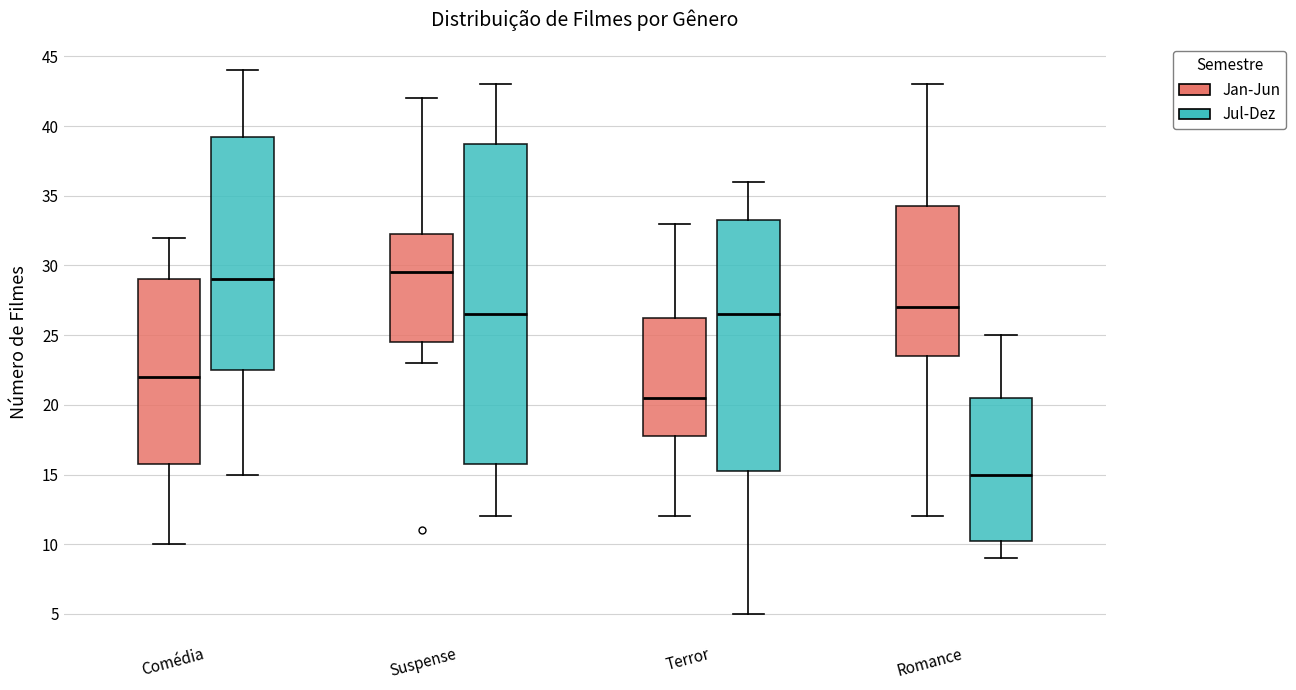

Reading left to right, transcribe this box plot: for each box, give where its median line is, the range the box spans, and where its two whiskers end, as read against the y-axis. The values are not printed on the chart, so give them approximately, as read against the axis.

Comédia (Jan-Jun): median 22.0, box 16.0 to 29.0, whiskers 10.0 to 32.0
Comédia (Jul-Dez): median 29.0, box 22.5 to 39.5, whiskers 15.0 to 44.0
Suspense (Jan-Jun): median 29.5, box 24.5 to 32.5, whiskers 23.0 to 42.0
Suspense (Jul-Dez): median 26.5, box 16.0 to 39.0, whiskers 12.0 to 43.0
Terror (Jan-Jun): median 20.5, box 18.0 to 26.5, whiskers 12.0 to 33.0
Terror (Jul-Dez): median 26.5, box 15.5 to 33.5, whiskers 5.0 to 36.0
Romance (Jan-Jun): median 27.0, box 23.5 to 34.5, whiskers 12.0 to 43.0
Romance (Jul-Dez): median 15.0, box 10.5 to 20.5, whiskers 9.0 to 25.0